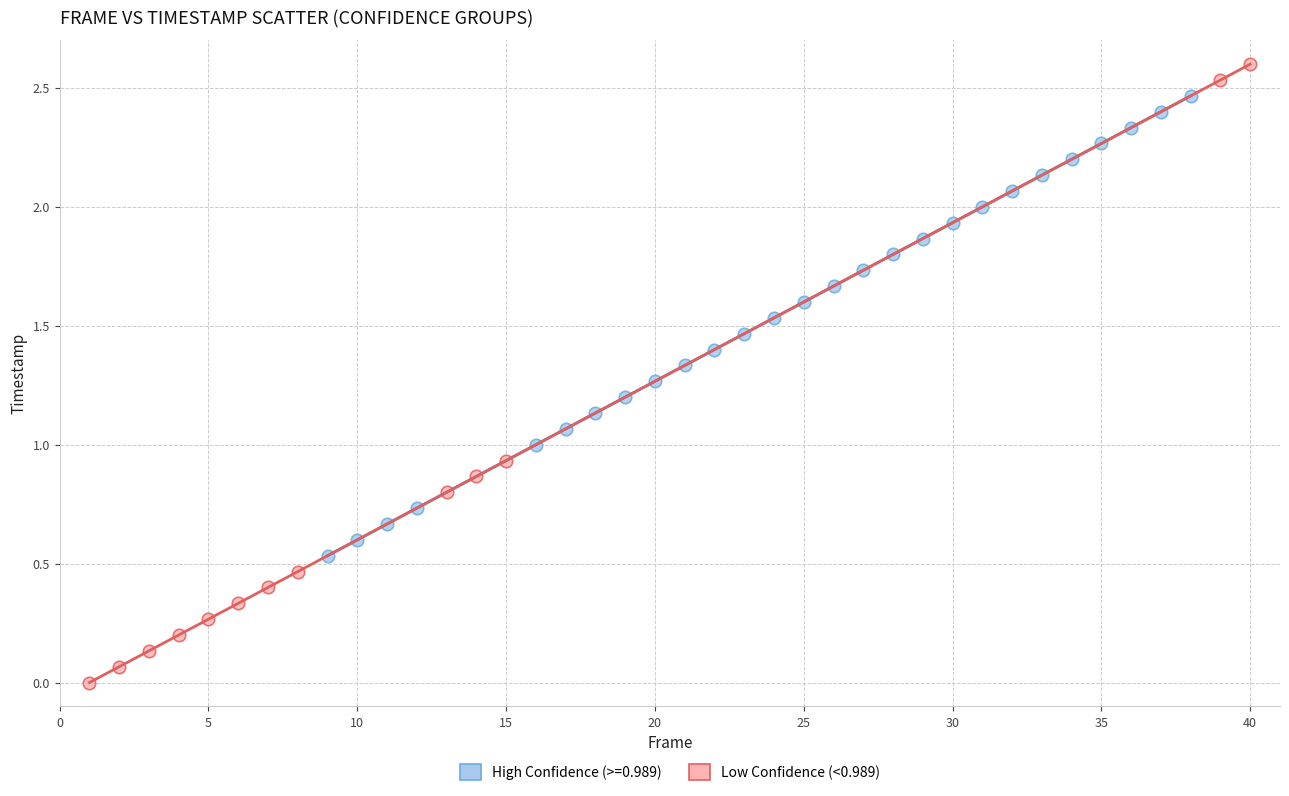

Which series has the largest Y range (max minus min)?

Low Confidence (<0.989)